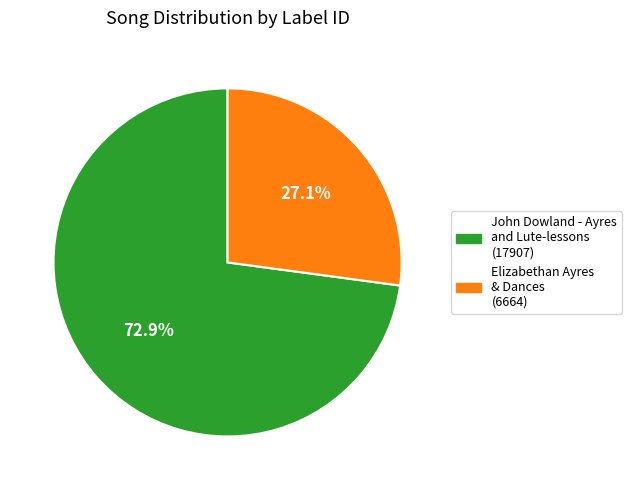

What is the smallest slice in the pie chart?

Elizabethan Ayres & Dances (6664)